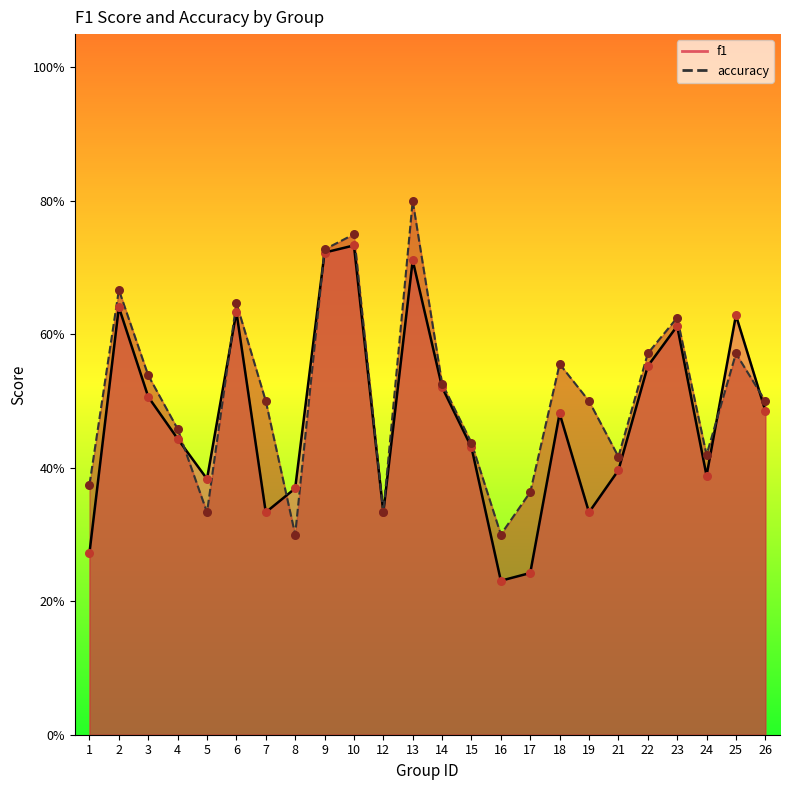

Which series has the widest spread of Y values?

f1